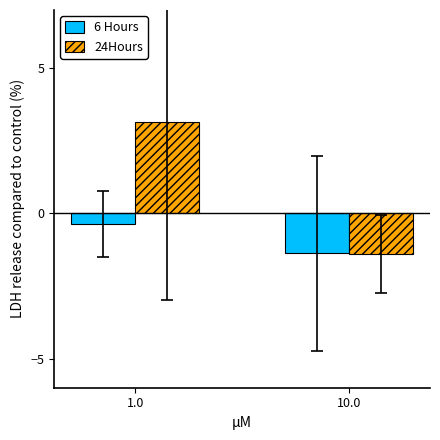

The 24Hours series shows 0.8 at 1.0. True or false?

False